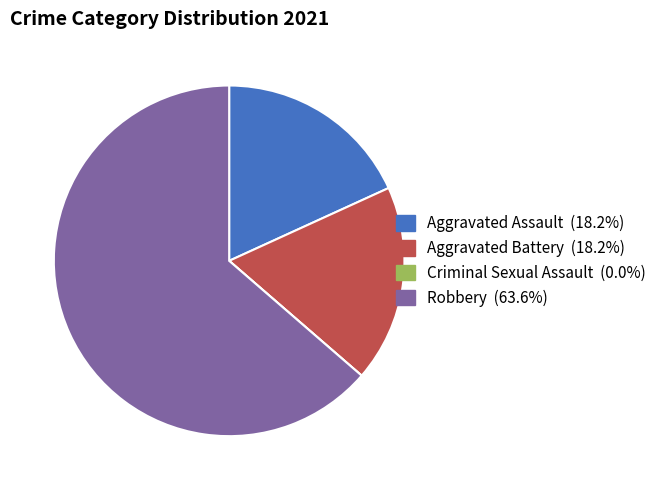

Approximately how many times larger is the value at Aggravated Assault compared to Robbery?

0.3